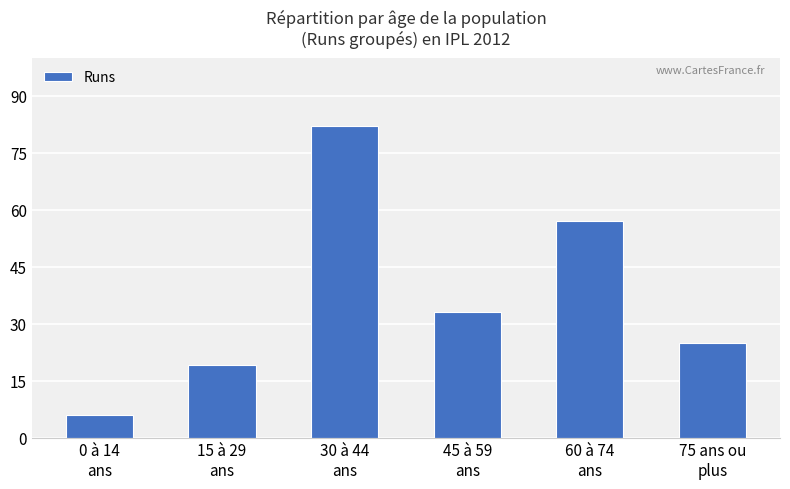

What is the greatest value displayed?

82